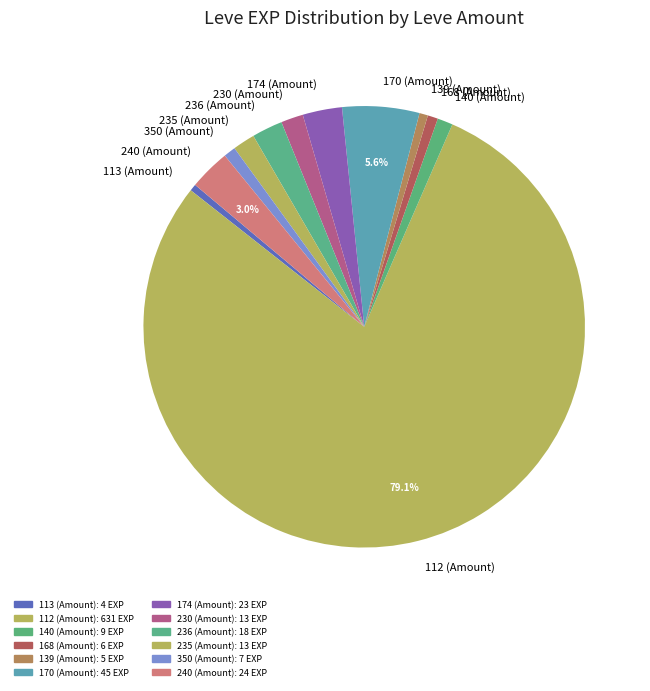

Do 350 (Amount) and 170 (Amount) together represent more than half of the pie?

No